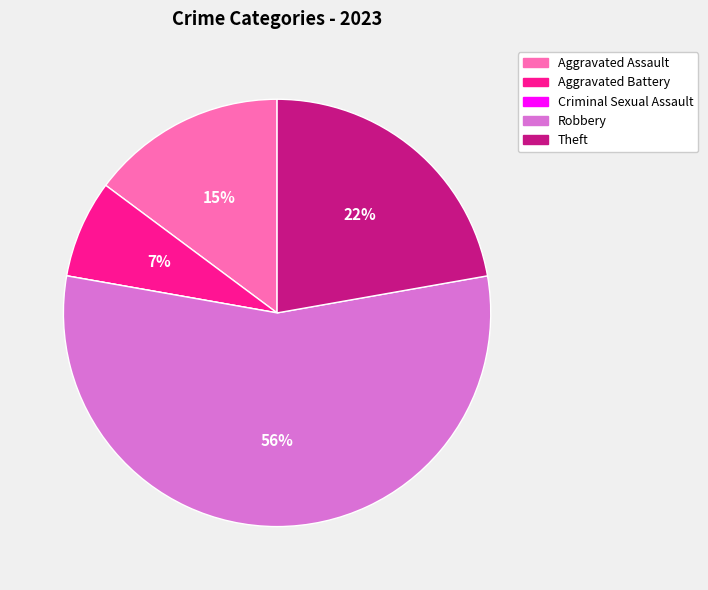

Is there a majority slice in this chart?

Yes